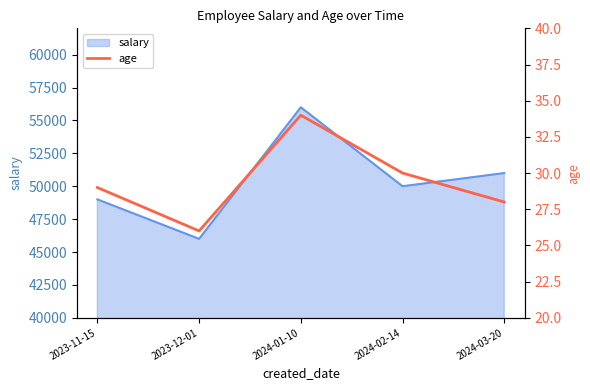

What is the ratio of the value at 2023-11-15 to the value at 2024-01-10?

0.9